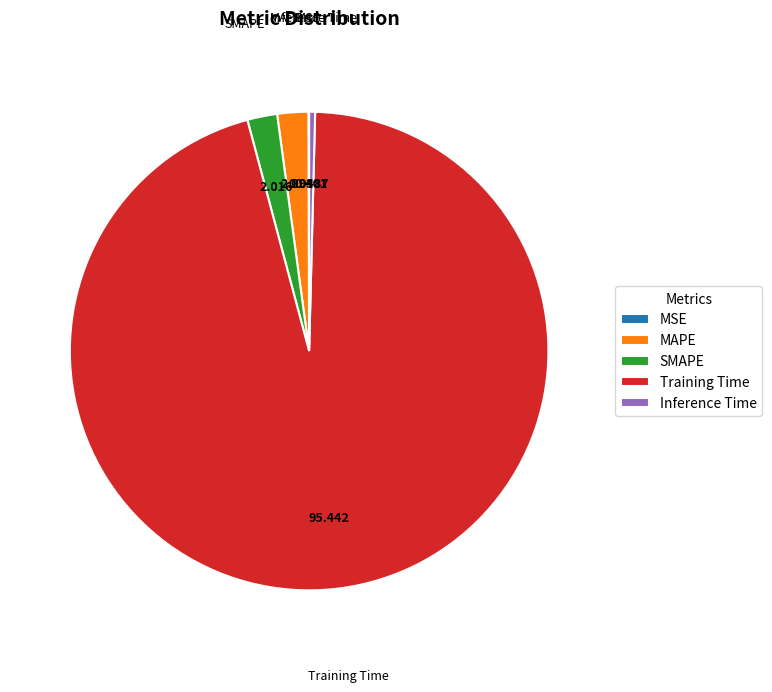

Which slice represents more than half of the pie?

Training Time